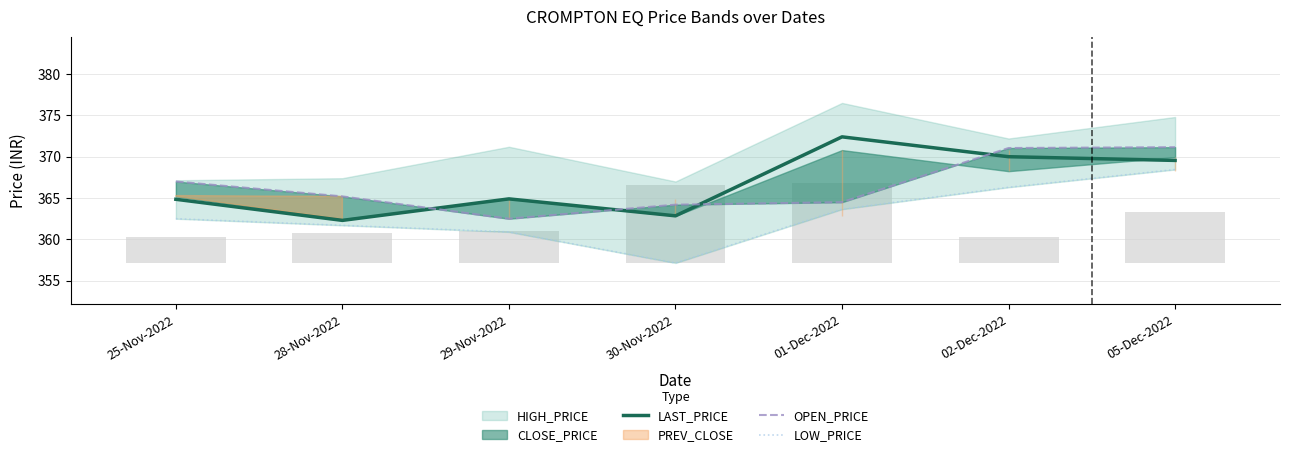

What is the value of the OPEN_PRICE bar at the 1st from the left?

367.0